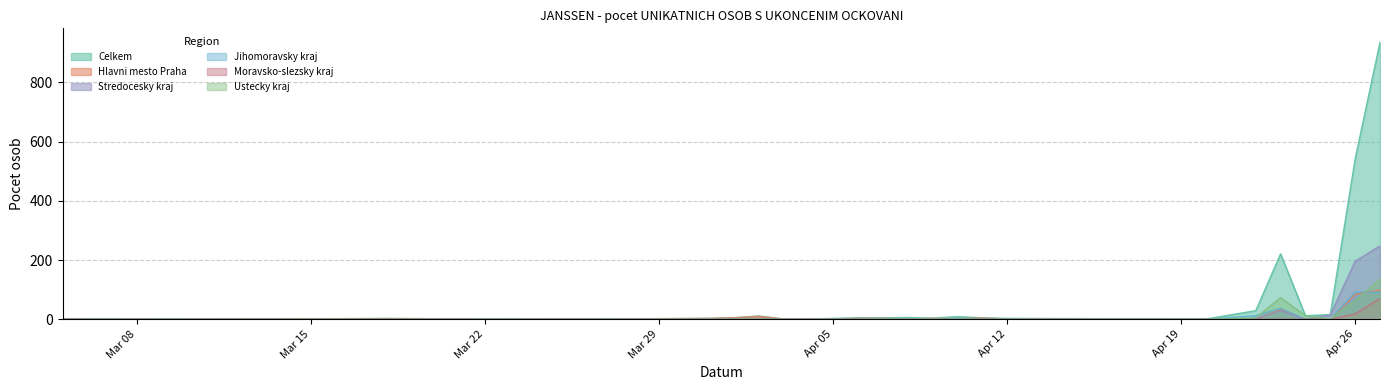

True or false: Celkem has more than 2 points higher than both neighbors.

True